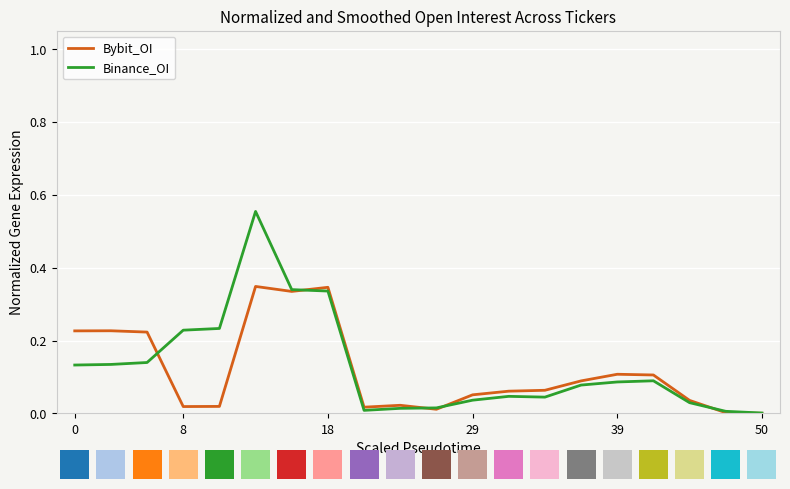

What is the average value of the Binance_OI series?

0.1